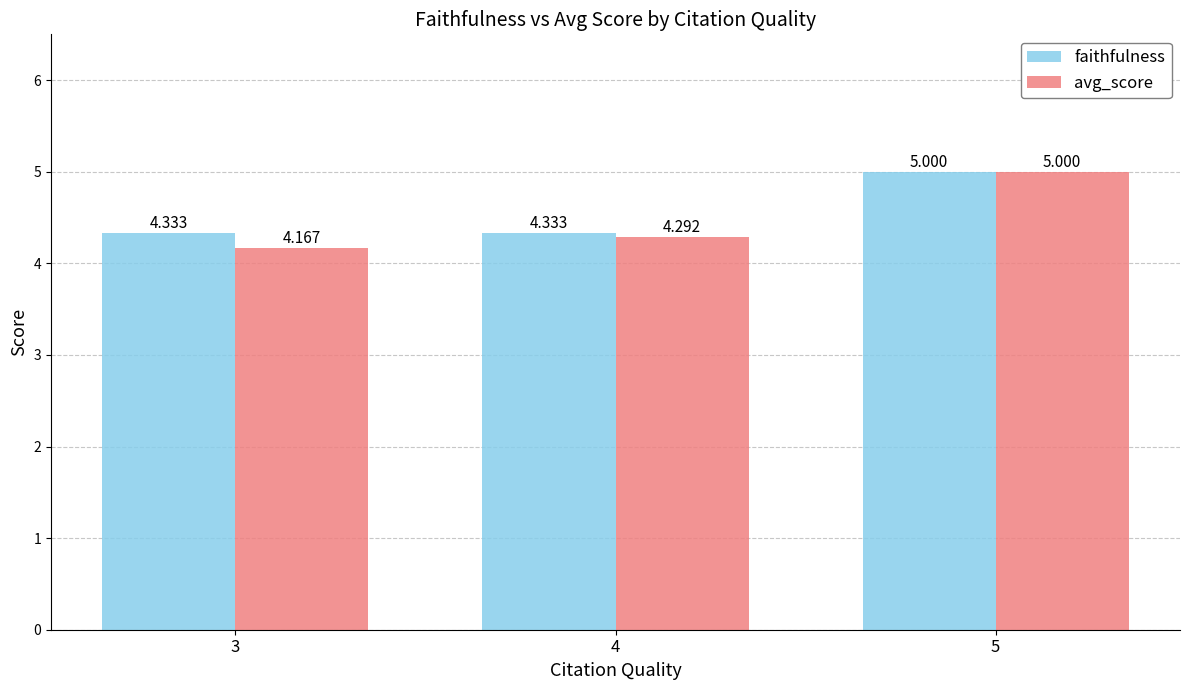

The faithfulness series shows 6.9 at 3. True or false?

False